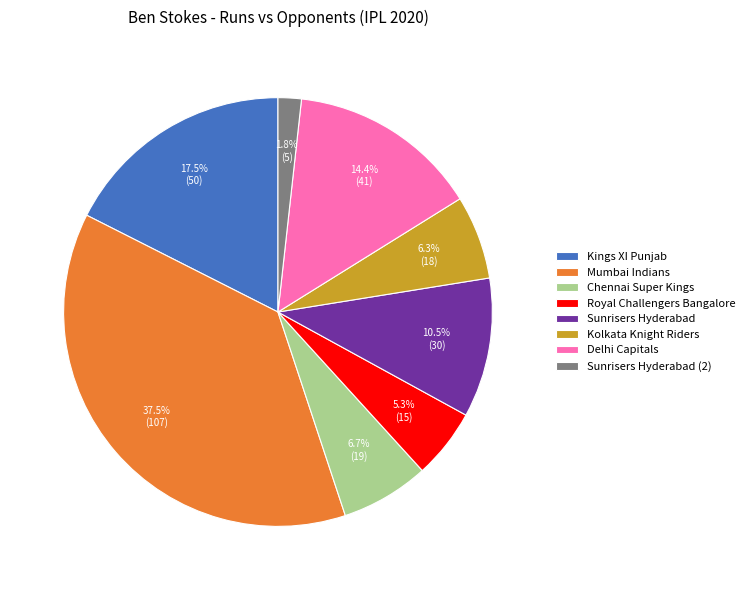

Between Sunrisers Hyderabad (2) and Chennai Super Kings, which is larger?

Chennai Super Kings